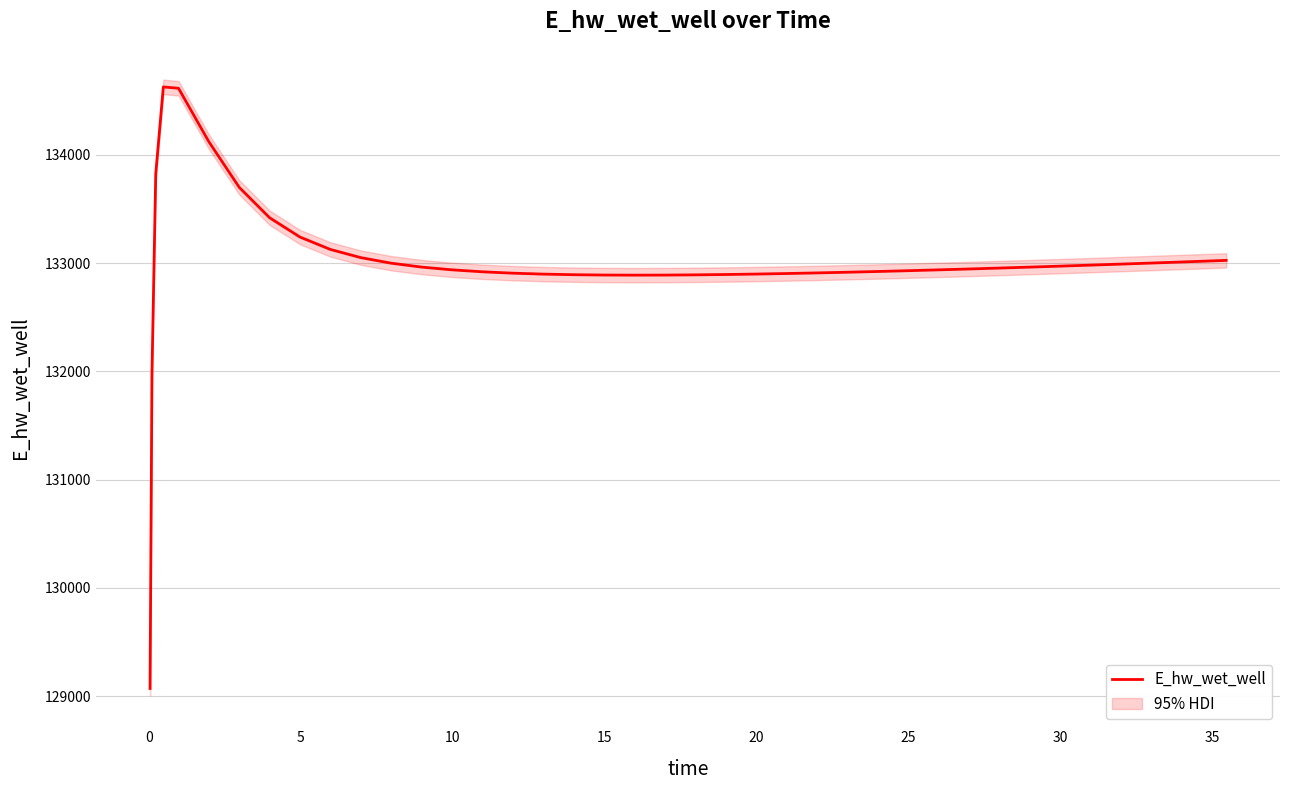

True or false: the data shows 83480.9 at 12.

False